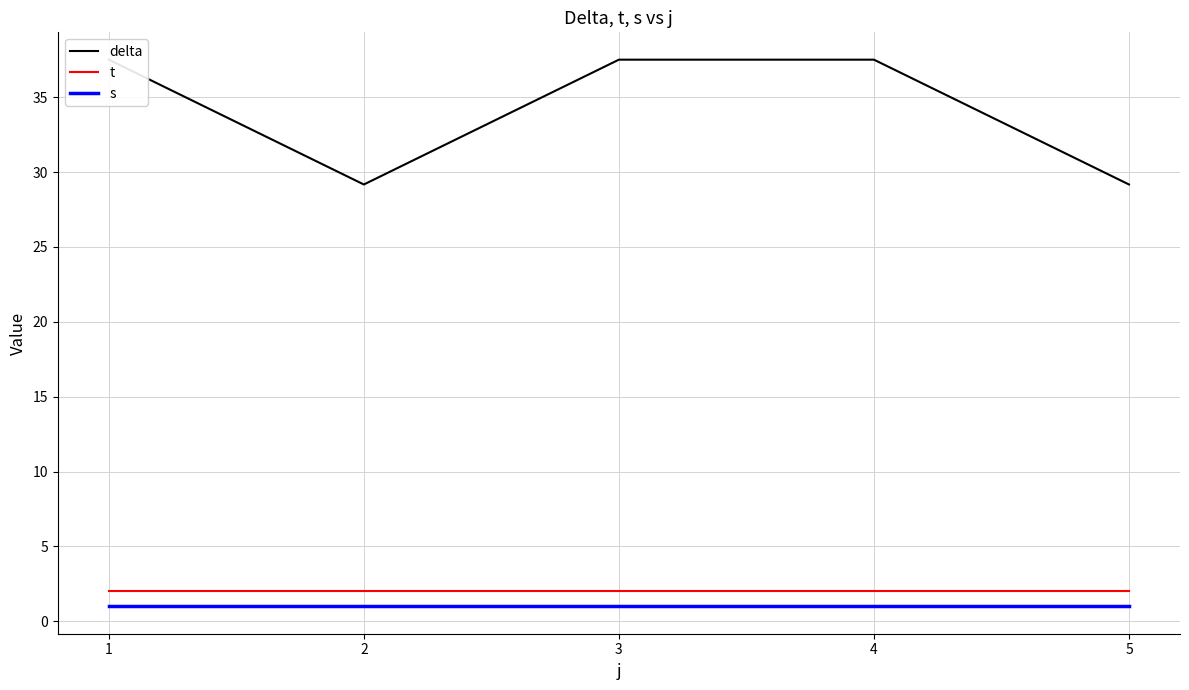

At which label is delta closest to 33?

2